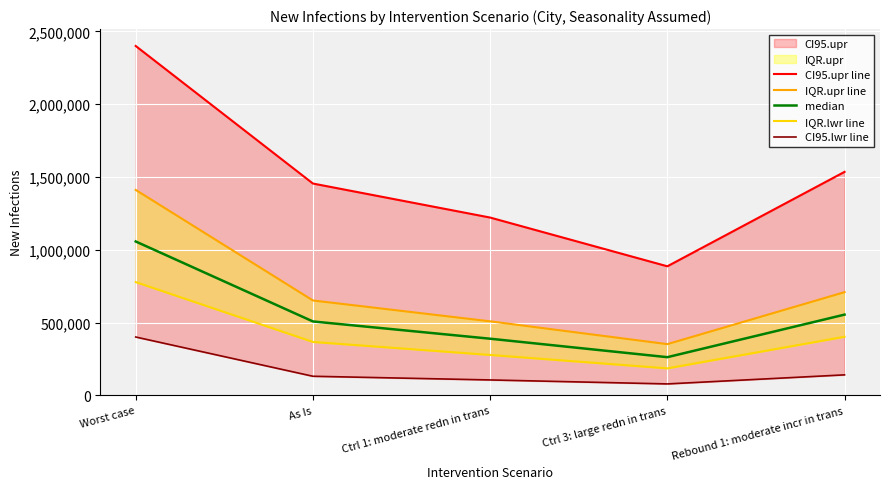

At Ctrl 3: large redn in trans, list the series in order from largest to smallest.

CI95.upr line, IQR.upr line, median, IQR.lwr line, CI95.lwr line